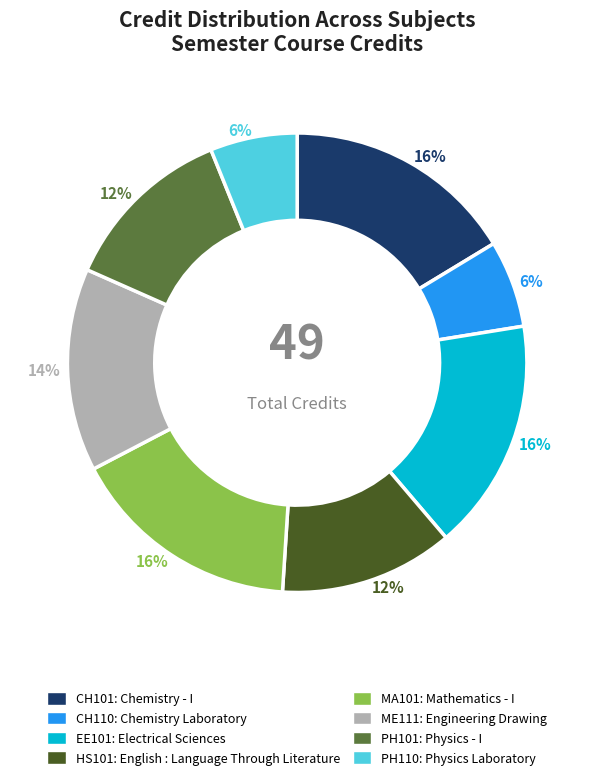

Does any single category account for the majority?

No